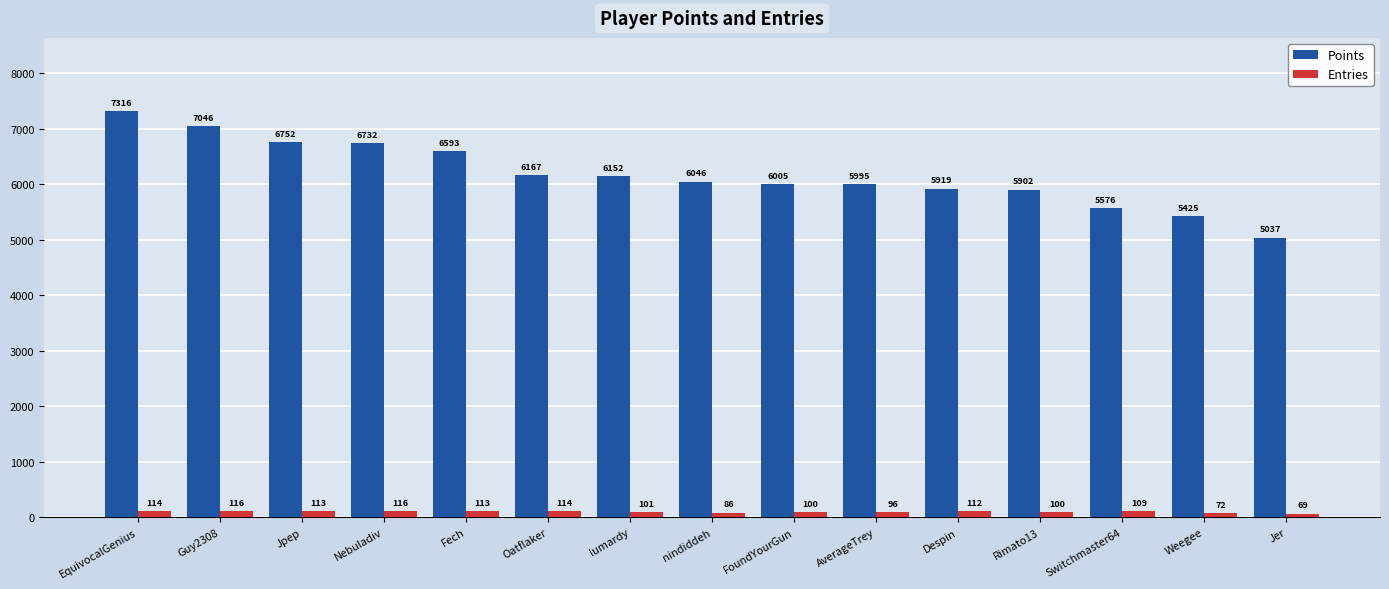

Reading left to right, transcribe all the data shown in this chart.

Points: 7316	7046	6752	6732	6593	6167	6152	6046	6005	5995	5919	5902	5576	5425	5037
Entries: 114	116	113	116	113	114	101	86	100	96	112	100	109	72	69